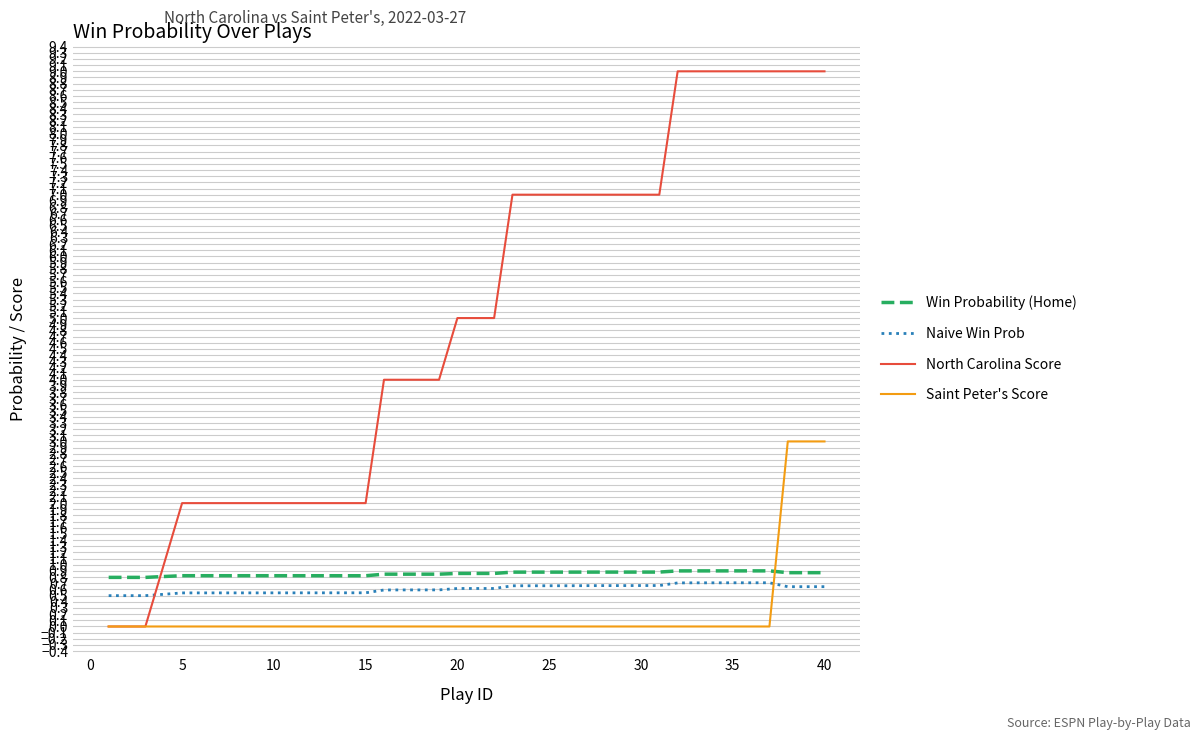

What is the maximum value for North Carolina Score?

9.0